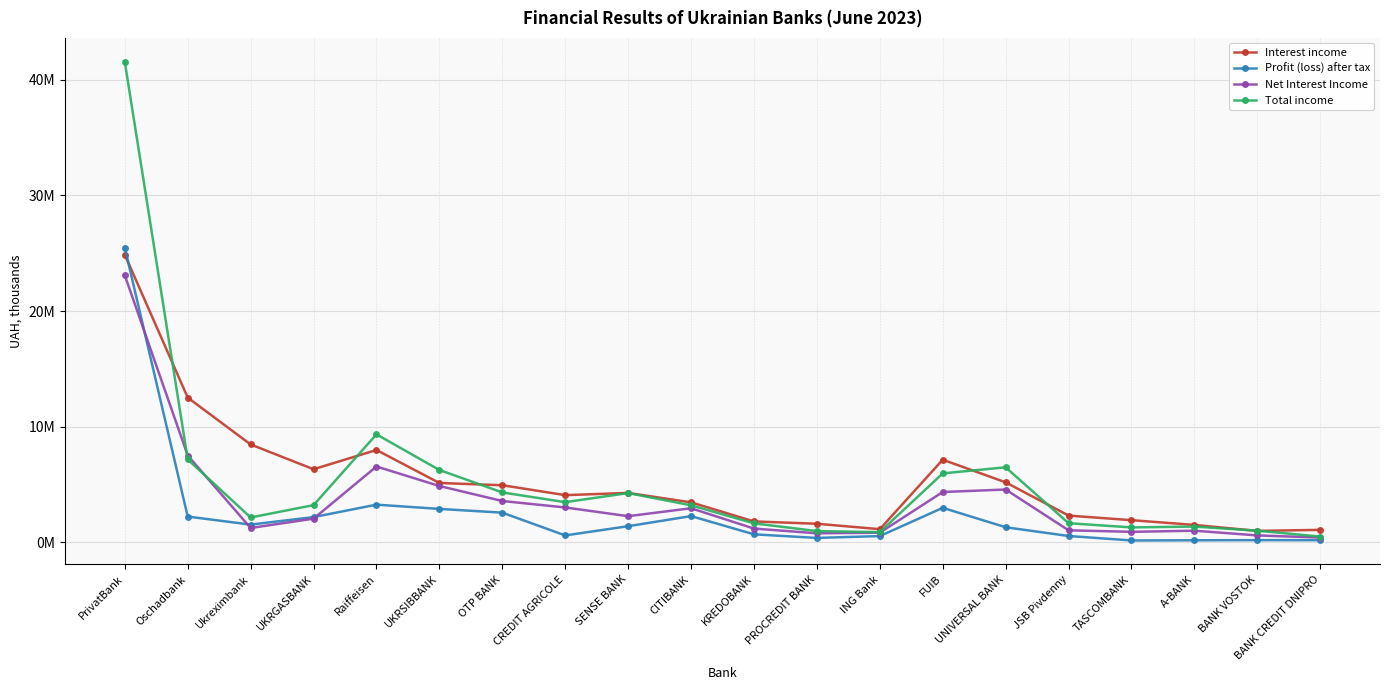

Which series has the largest total across all categories?

Interest income